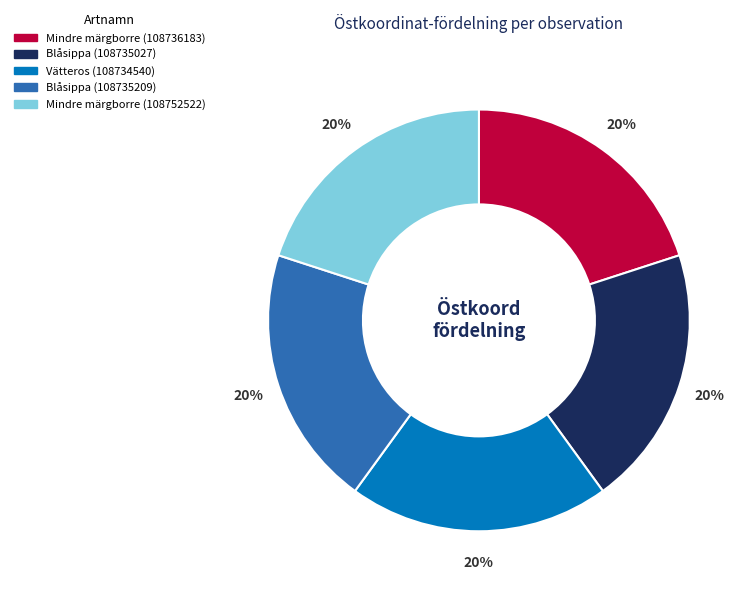

Is the sum of Vätteros (108734540) and Blåsippa (108735027) greater than half?

No